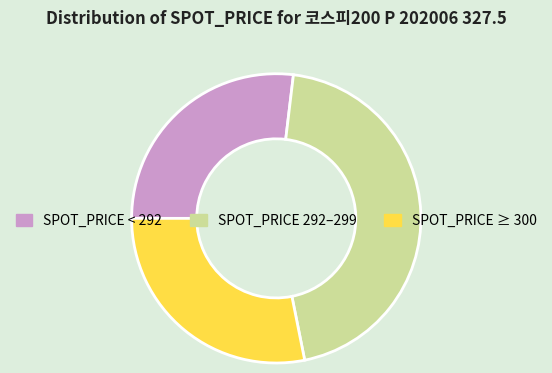

Is there any slice that represents more than half of the pie?

No